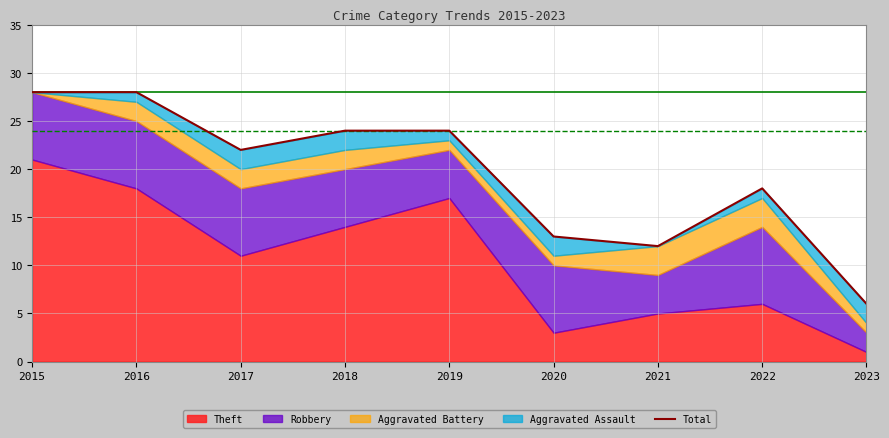

How many lines are shown in the chart?

1